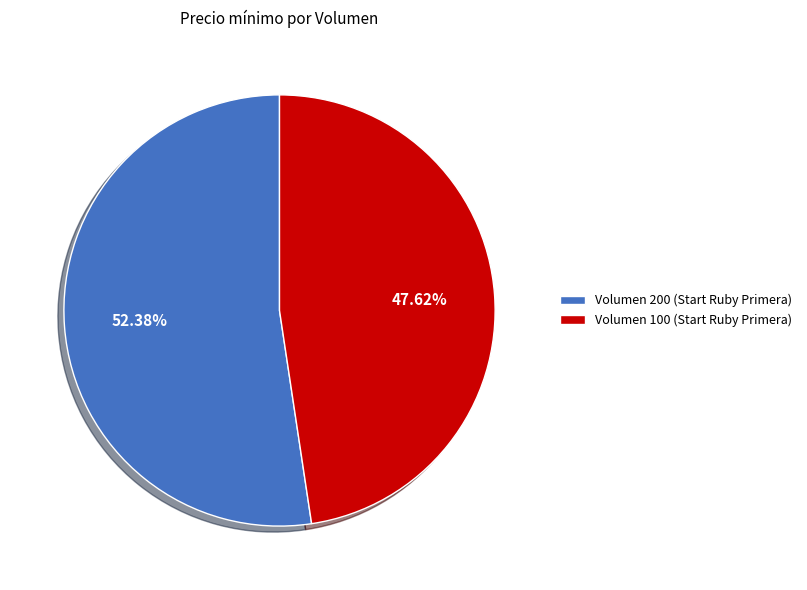

Which slice is the largest?

Volumen 200 (Start Ruby Primera)